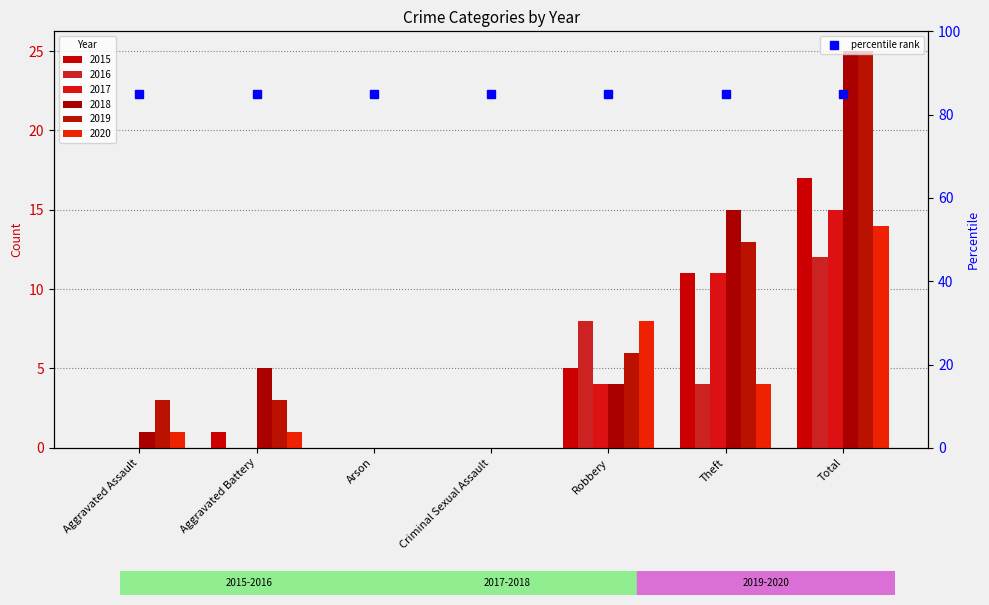

Does the chart contain any negative values?

No